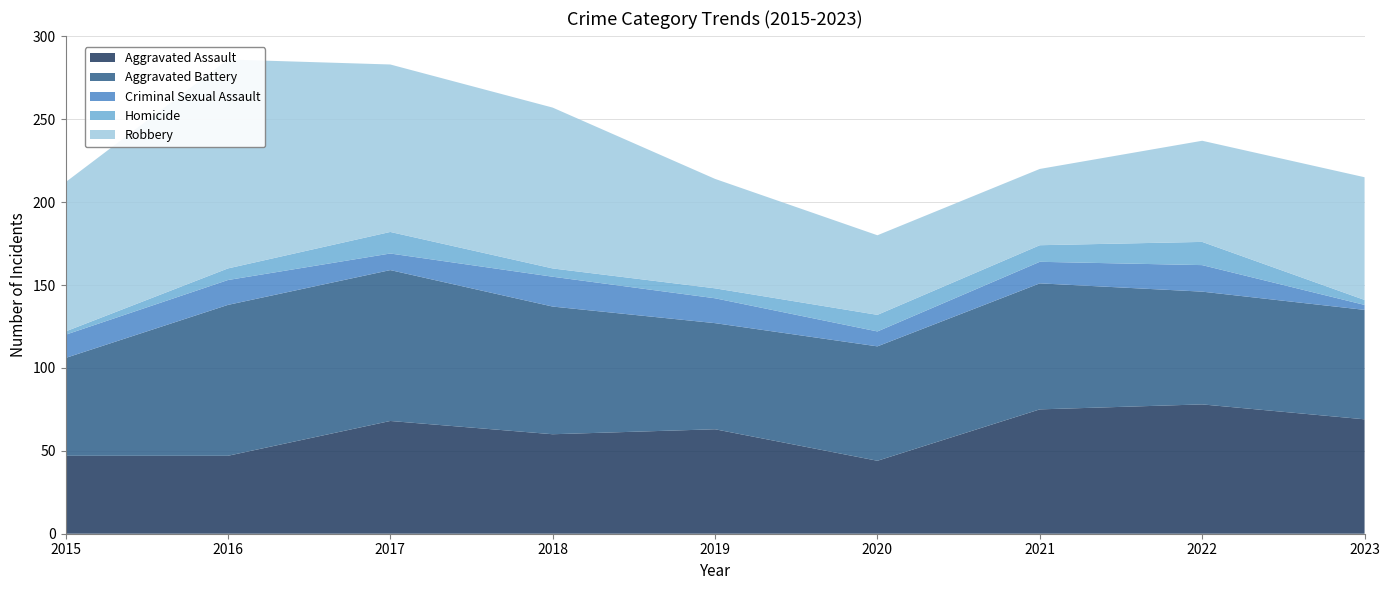

How many values in the Aggravated Battery_line series exceed 69?

4